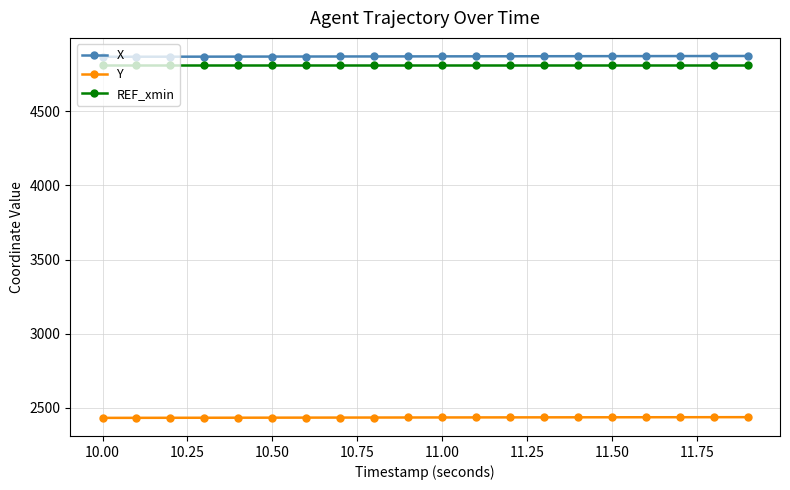

What is the lowest value of the Y series?

2433.1